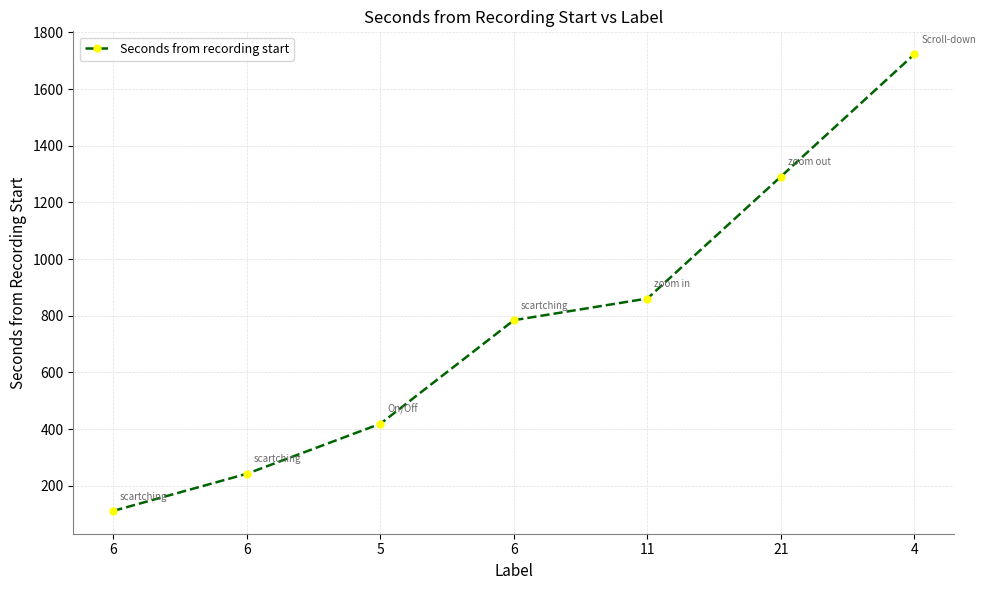

How many data points are less than 784?

3